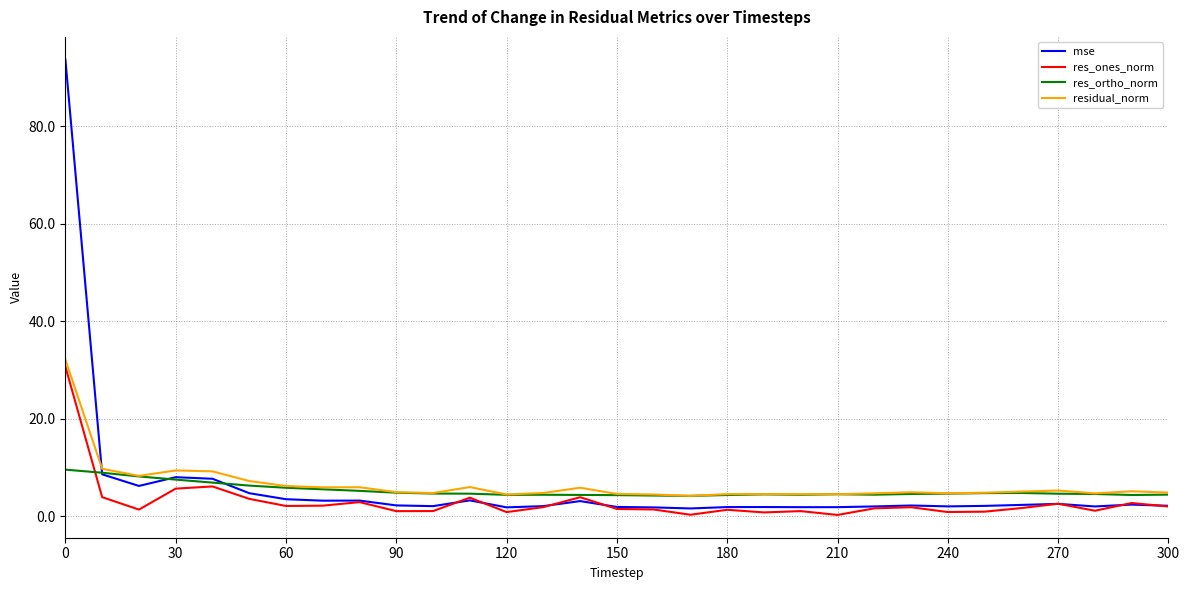

Which series has the widest spread of values?

mse